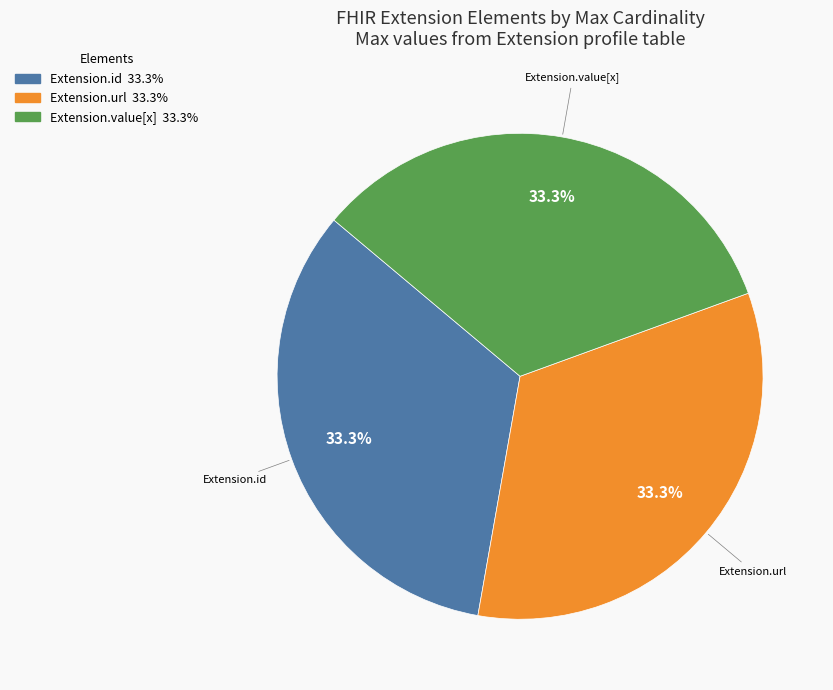

How many slices are in this pie chart?

3